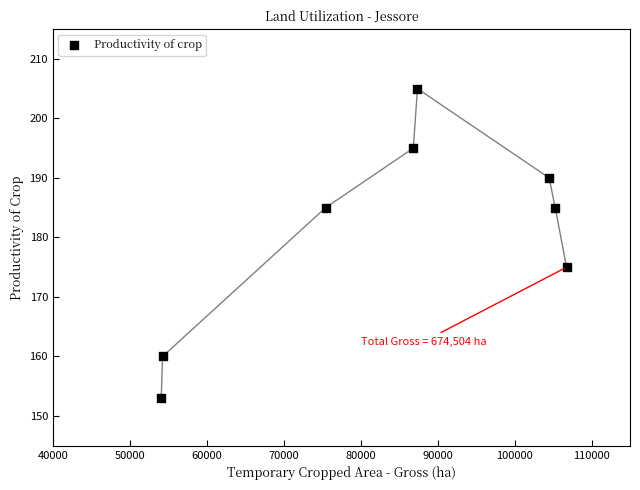

What Y value in the scatter plot is closest to 179?

175